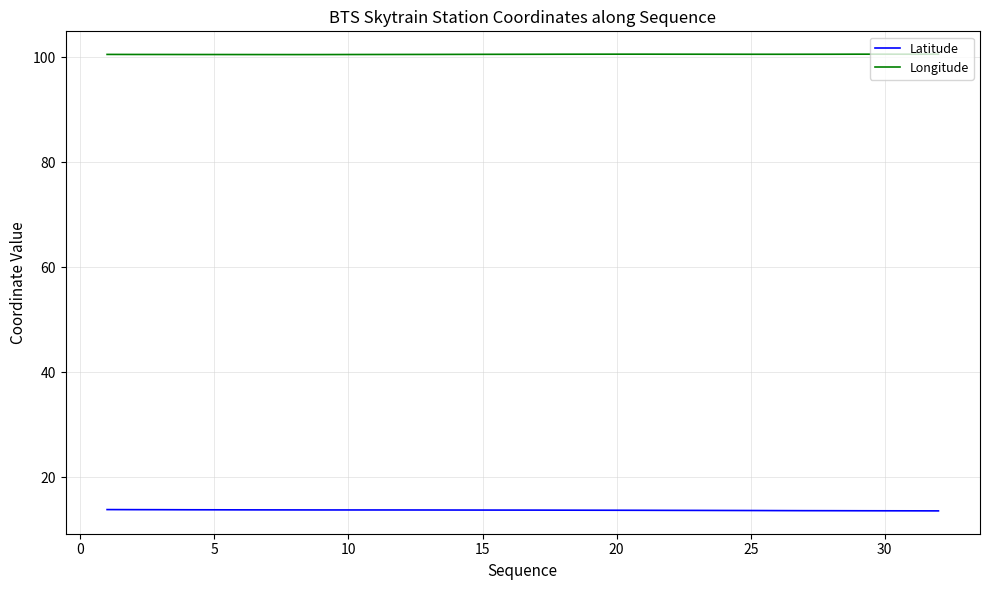

What is the maximum value shown in the chart?

100.6